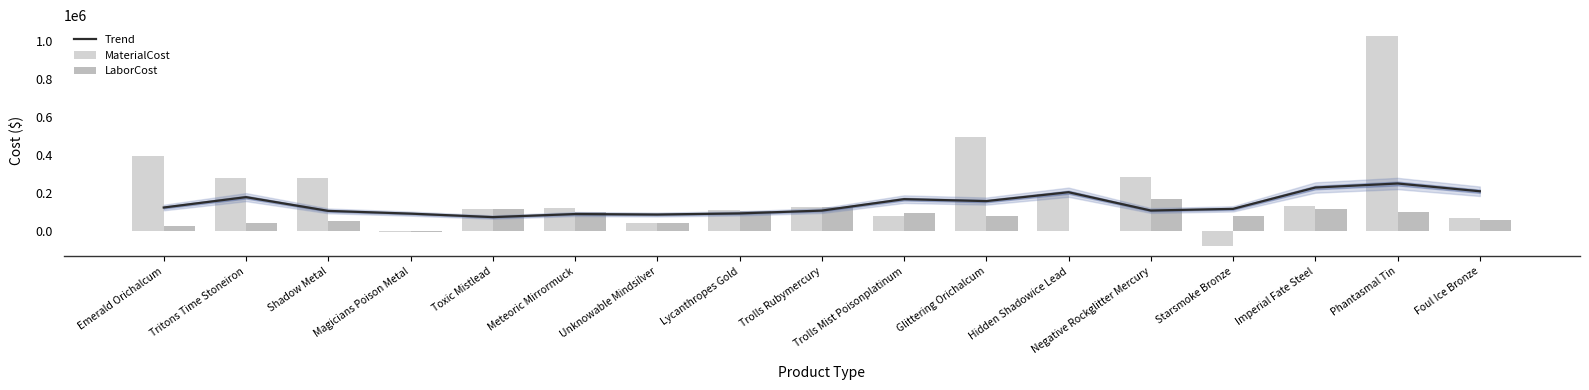

What is the sum of the MaterialCost values at Toxic Mistlead and Tritons Time Stoneiron?

391601.3